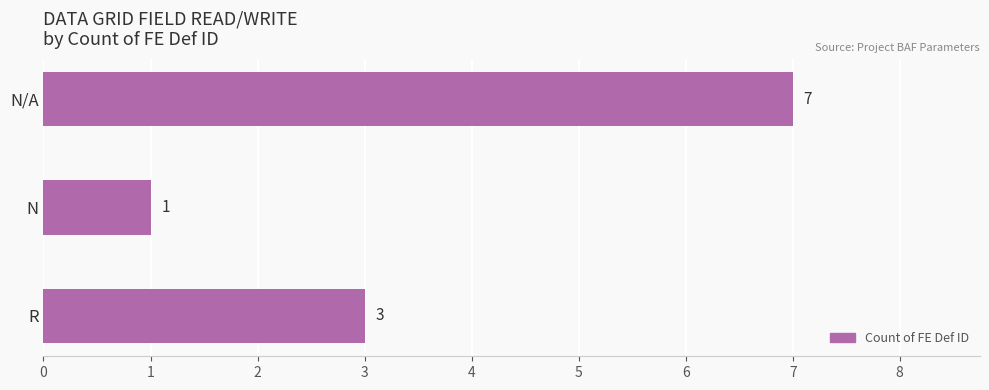

Approximately how many times larger is the value at N/A compared to N?

7.0